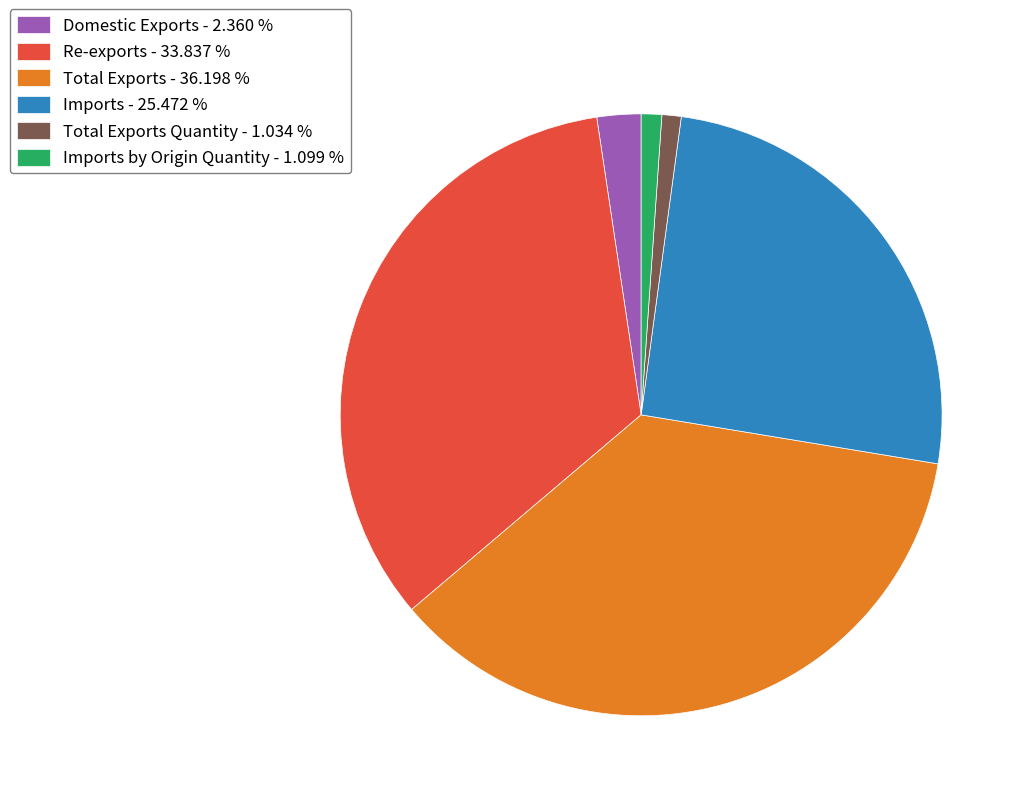

Do Domestic Exports - 2.360 % and Total Exports Quantity - 1.034 % together represent more than half of the pie?

No